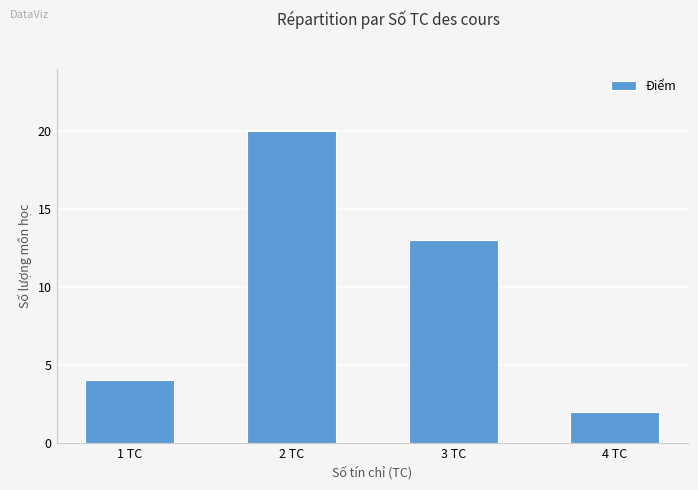

At which label is the value closest to 11?

3 TC